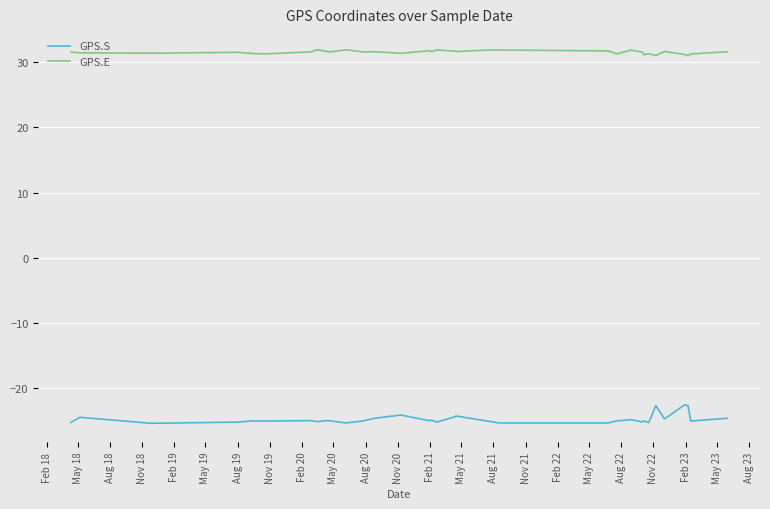

What is the maximum value for GPS.E?

31.9